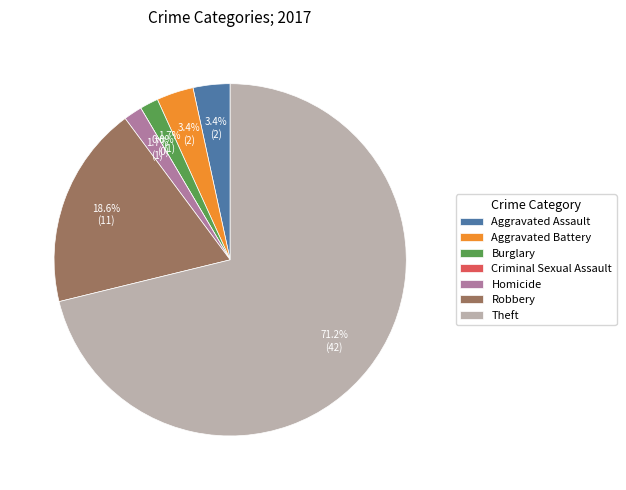

Which slice is the largest?

Theft